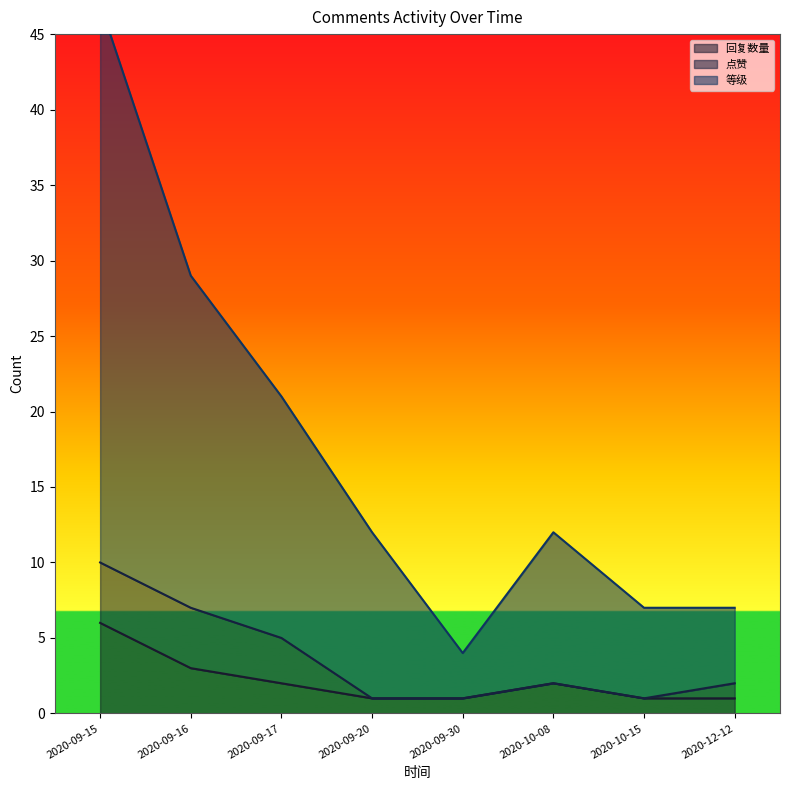

What is the difference between the maximum and second lowest values in the 回复数量 series?

5